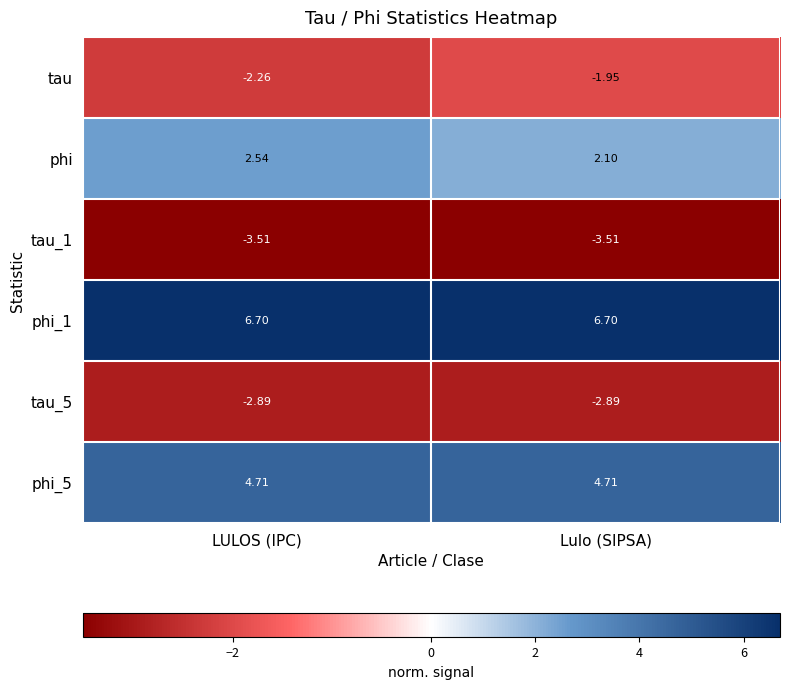

Between LULOS (IPC) and Lulo (SIPSA), which series saw the biggest shift?

phi